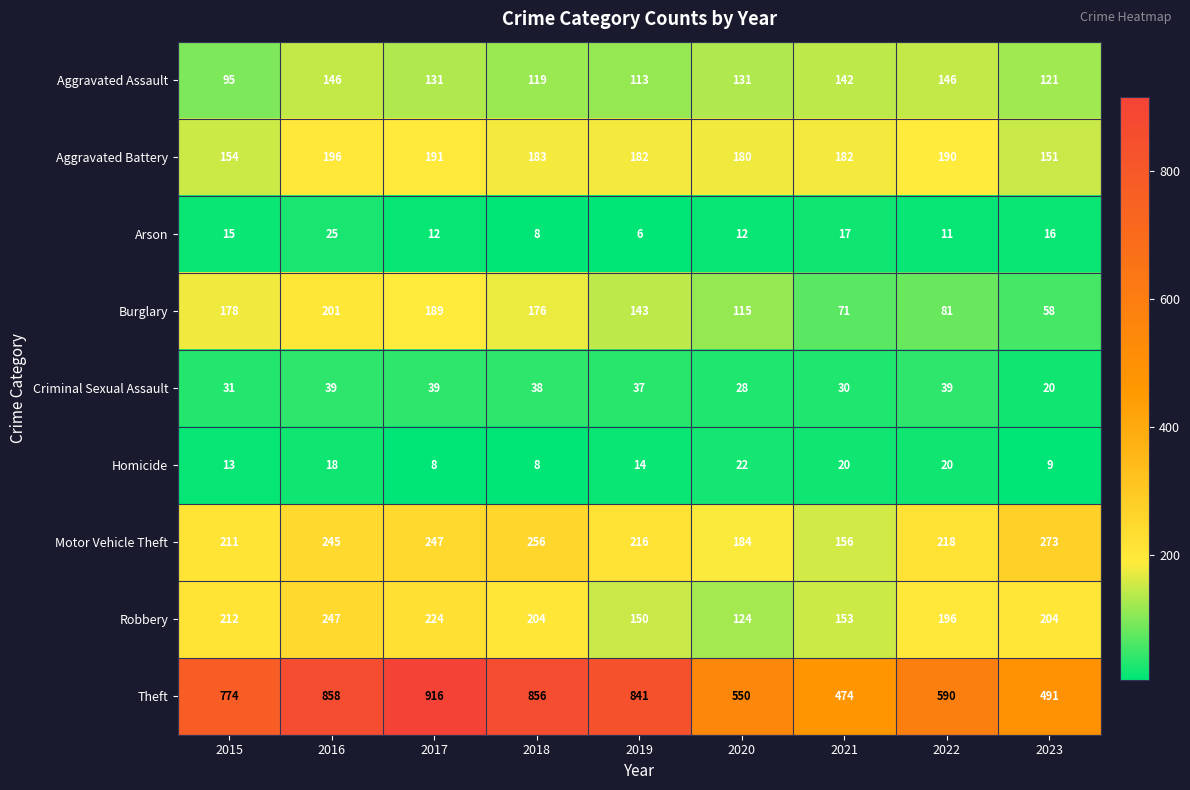

What is the total value across all series at 2019?

1702